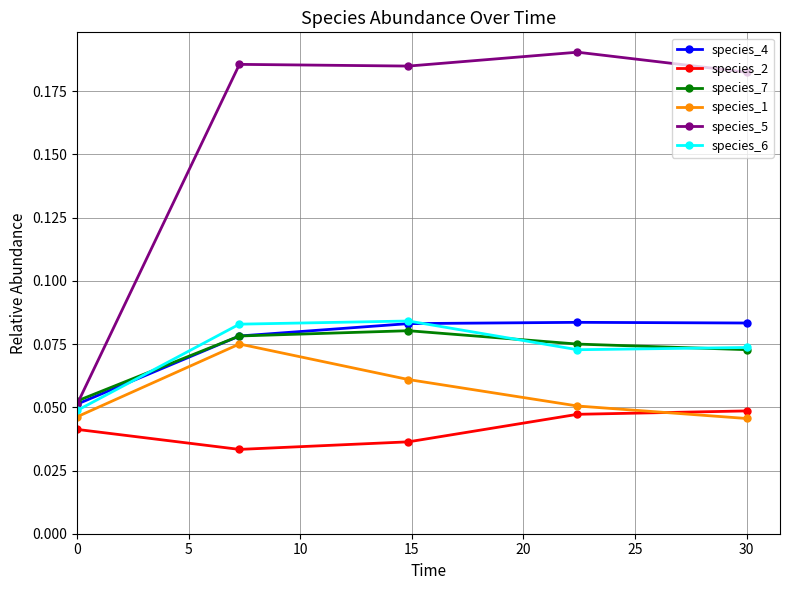

At how many categories does at least one series exceed 0?

5